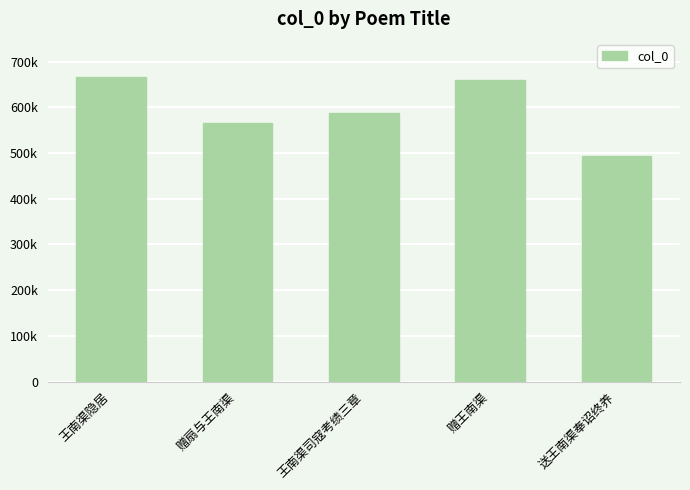

What is the value of the 5th bar from the left?

494266